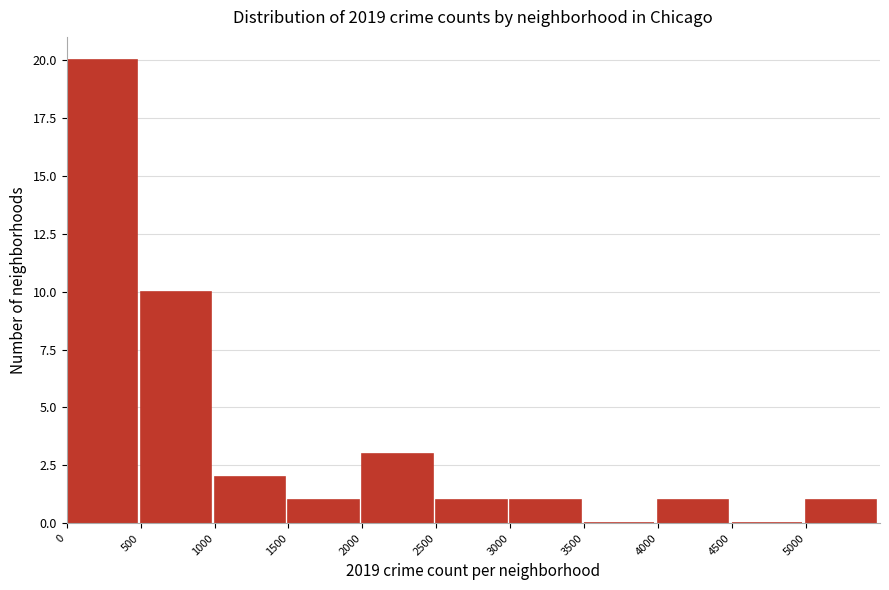

Reading left to right, list every bar in this chart as the range it spans on the x-axis followed by its height. The values are not printed on the chart, so give them approximately, as read against the axis.

0 to 500: 20
500 to 1000: 10
1000 to 1500: 2
1500 to 2000: 1
2000 to 2500: 3
2500 to 3000: 1
3000 to 3500: 1
3500 to 4000: 0
4000 to 4500: 1
4500 to 5000: 0
5000 to 5500: 1